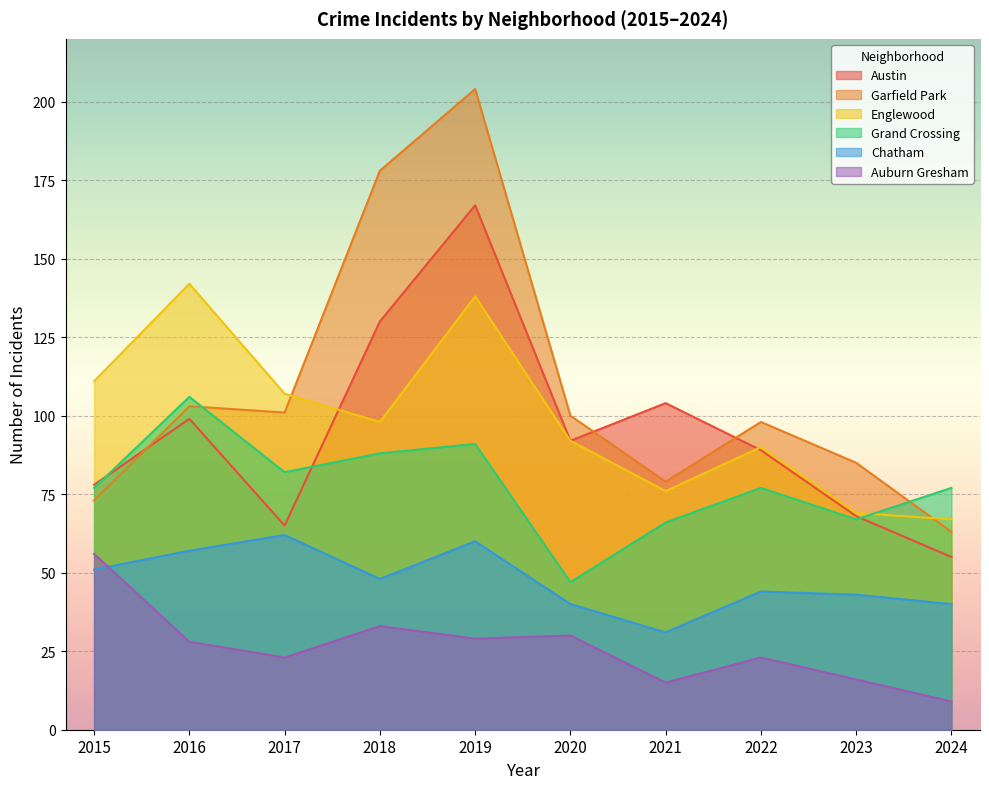

Does the chart display data point markers on the line(s)?

No